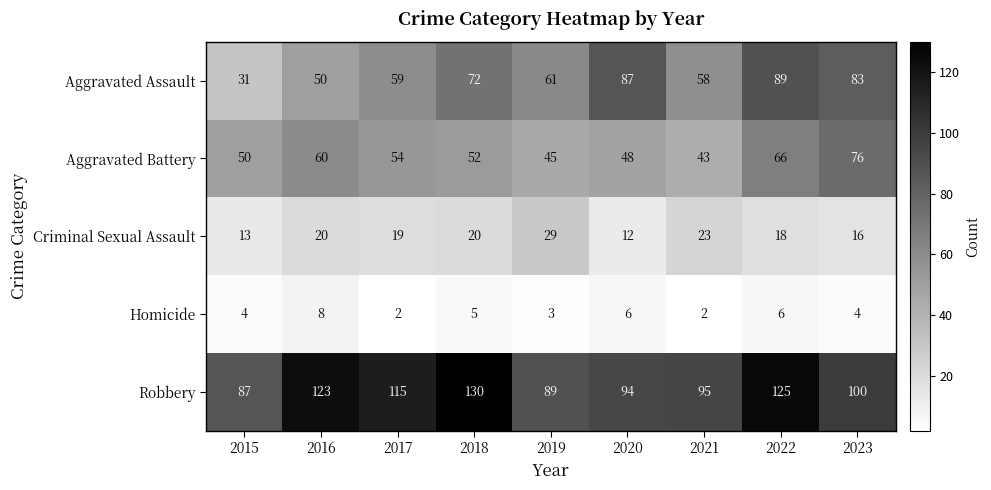

At which category is the sum across all series the highest?

2022